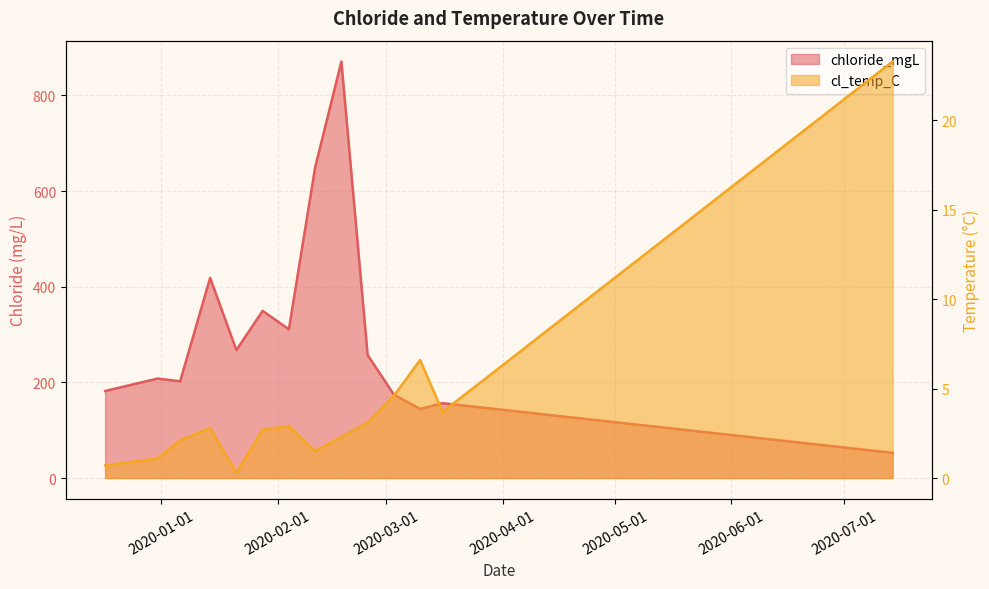

What value does the chloride_mgL series have at 2020-01-06?

202.2